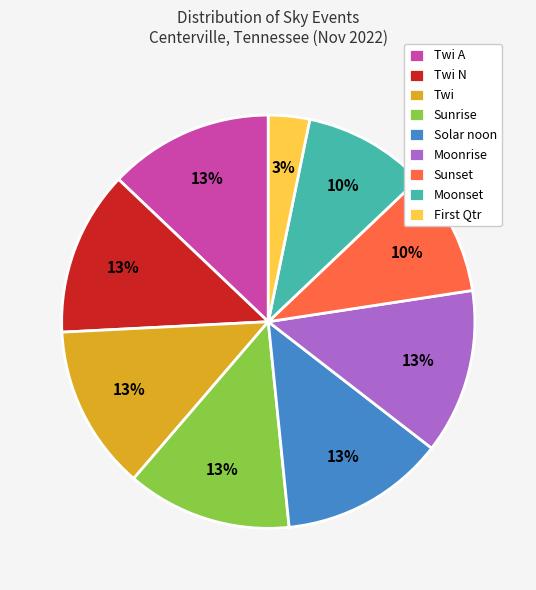

To the nearest percent, what is the difference between the largest and smallest slice percentages?

10%